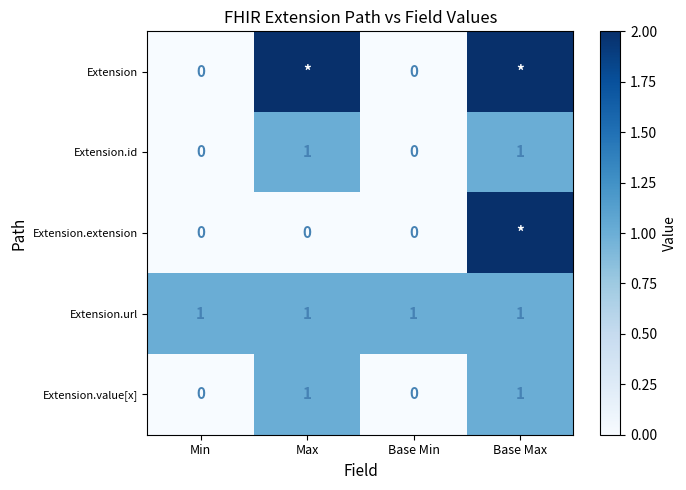

The Extension.value[x] series shows 1 at Max. True or false?

True